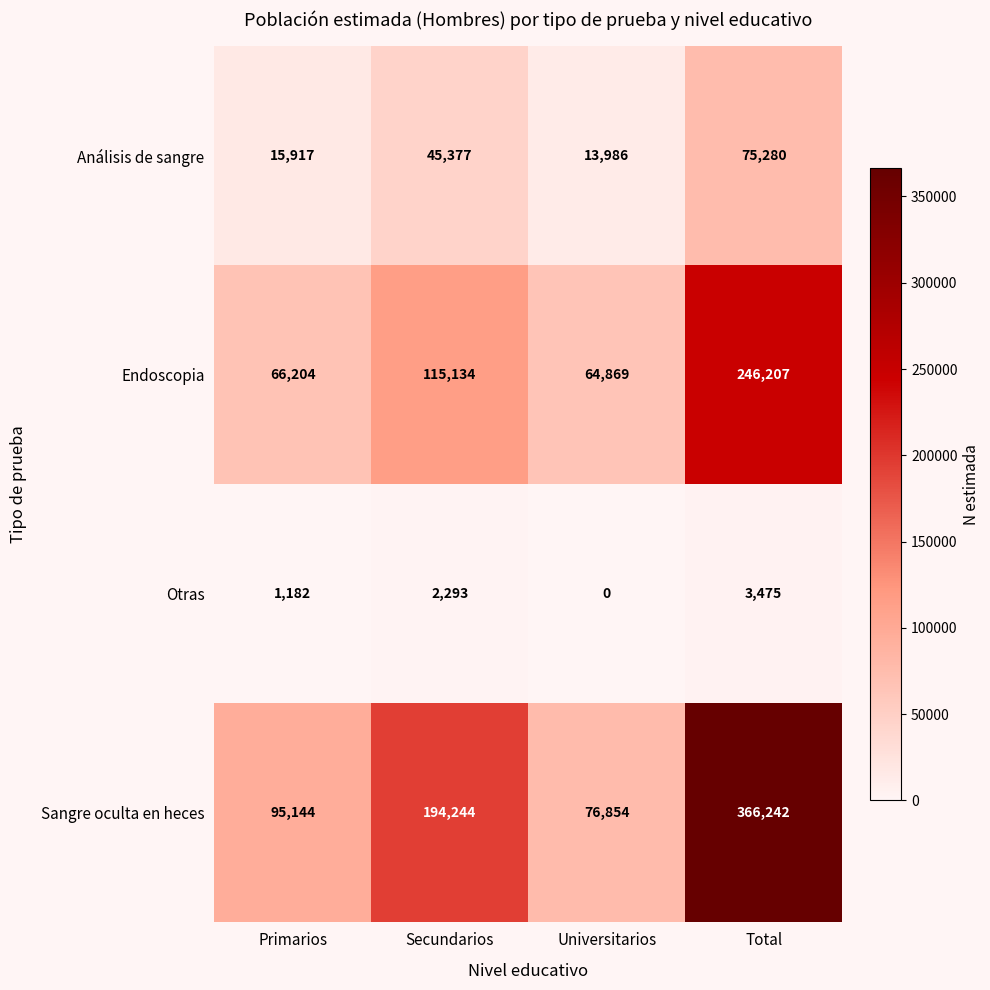

What is the maximum value for Otras?

3475